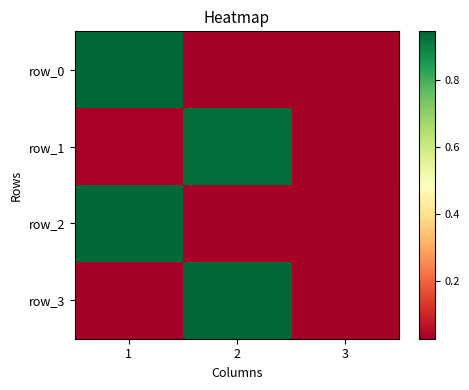

List the labels in order of row_0 value, smallest first.

3, 2, 1